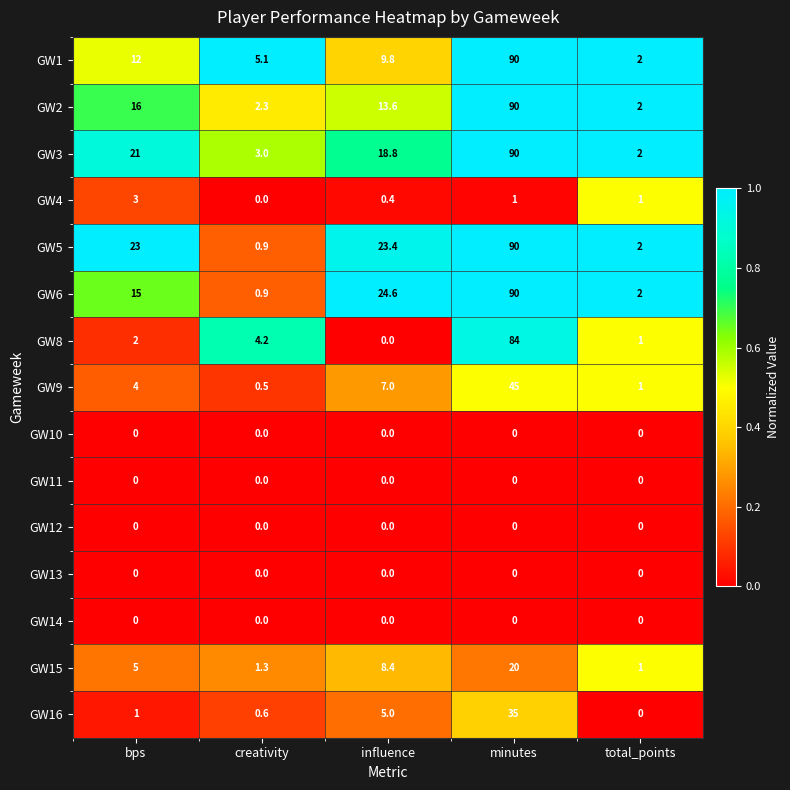

What value does the GW1 series have at bps?

12.0